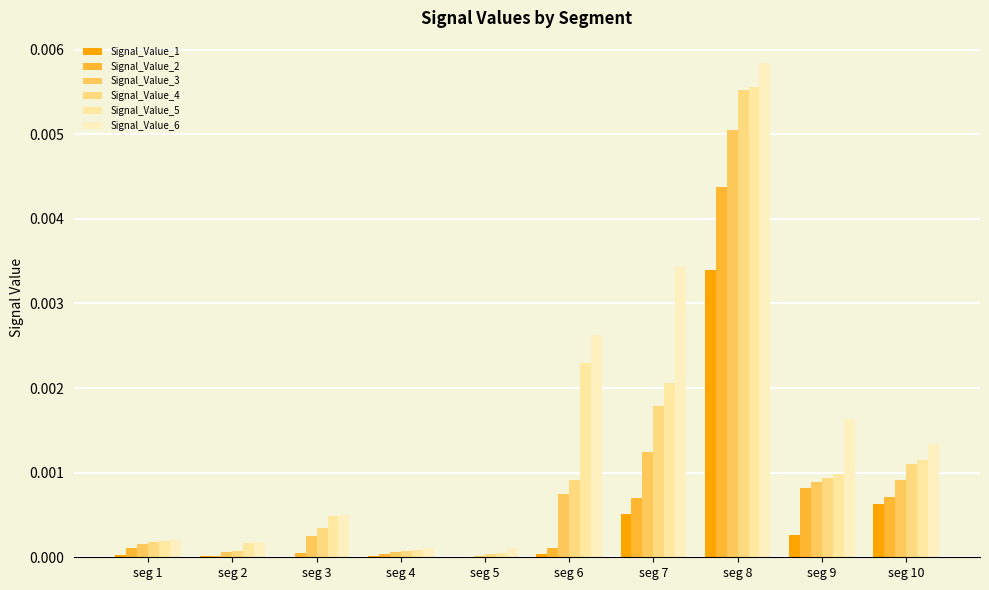

How many groups of bars are there?

10